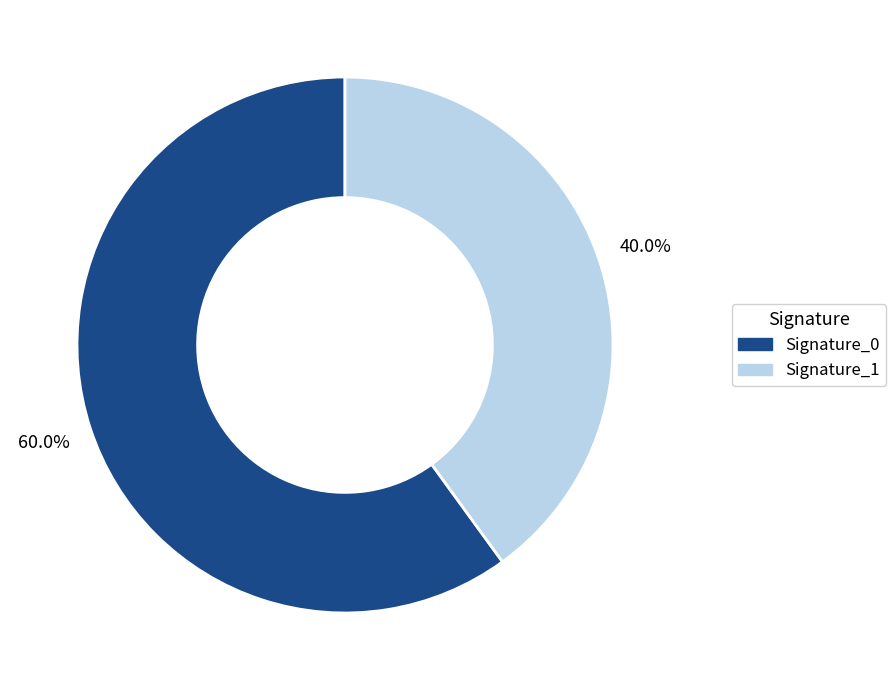

Is there a majority slice in this chart?

Yes